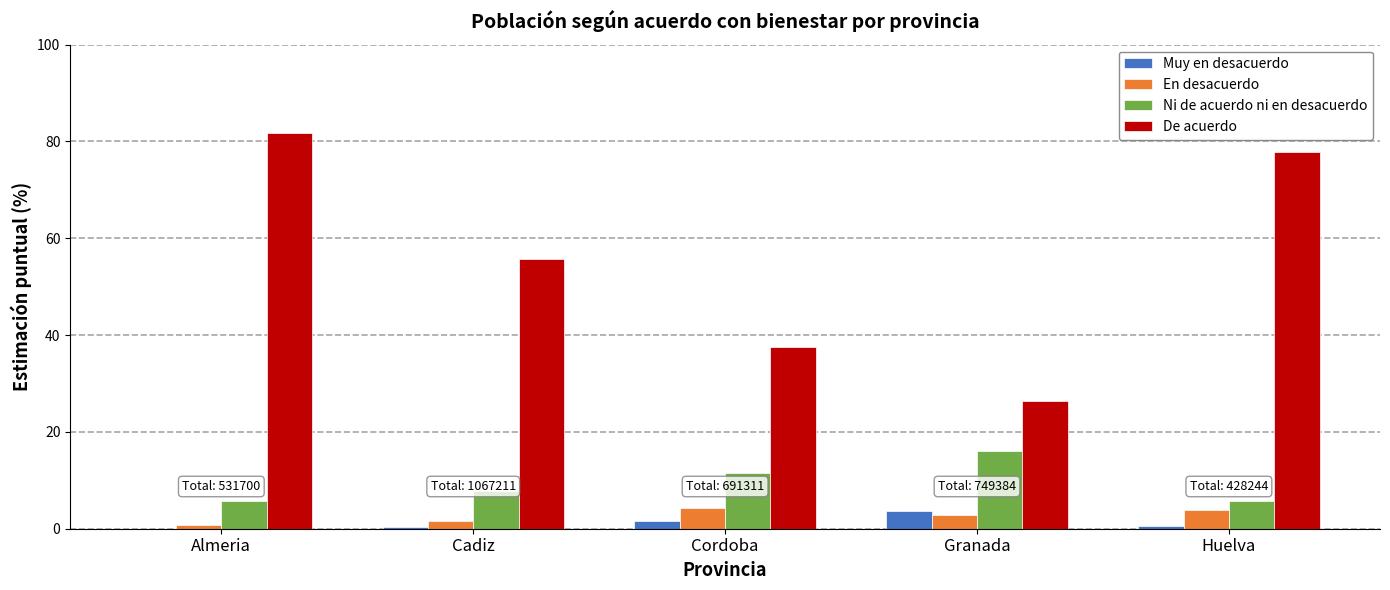

What value does the De acuerdo series have at Granada?

26.4